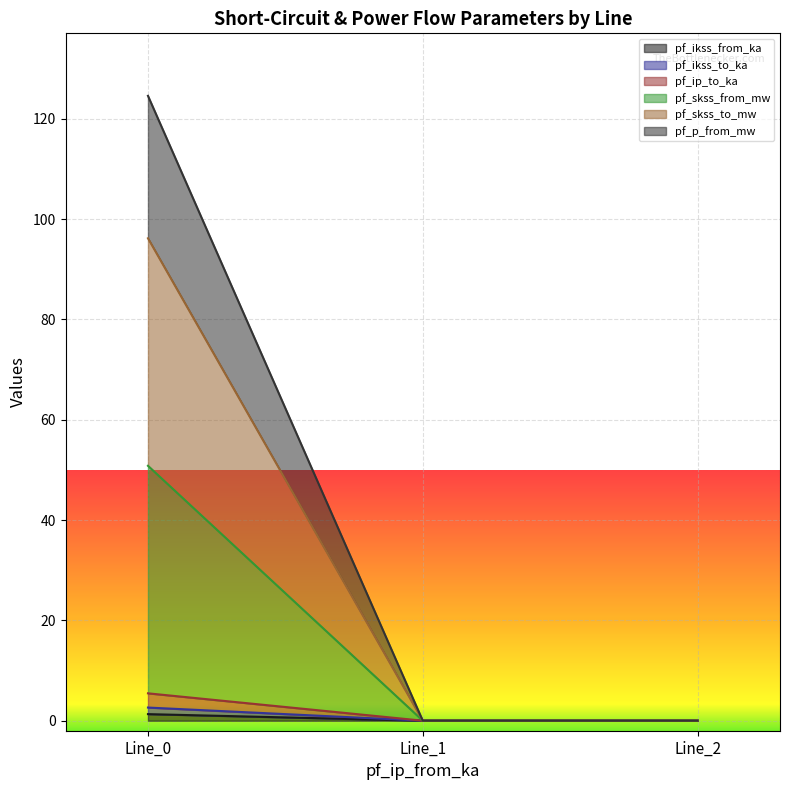

The value of pf_skss_from_mw at Line_2 is 0.0. True or false?

True